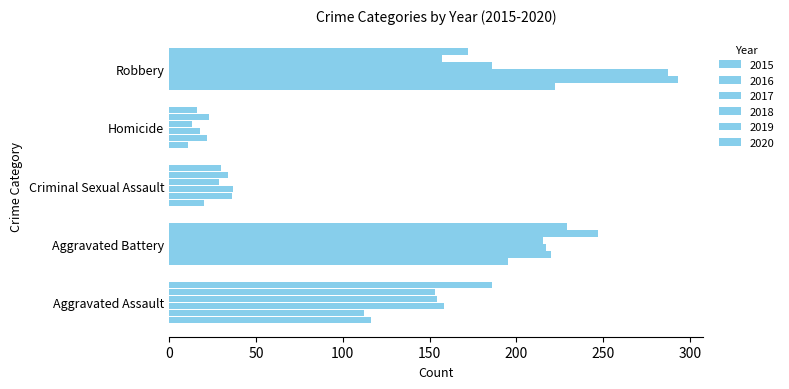

What is the difference between the maximum and minimum values in the 2019 series?

224